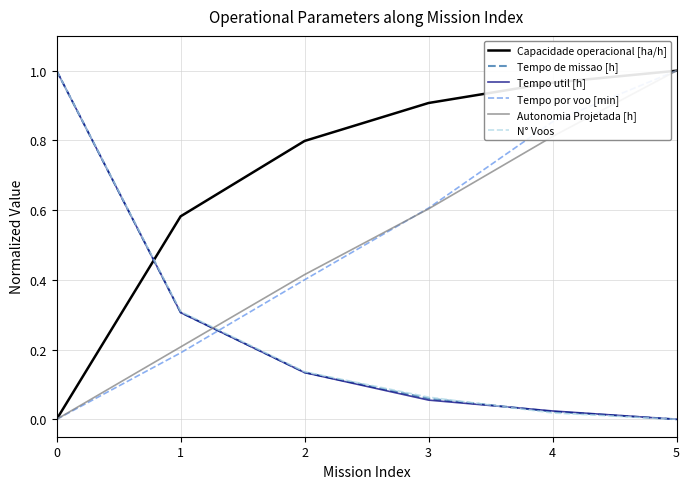

What is the average value of the Tempo util [h] series?

0.3